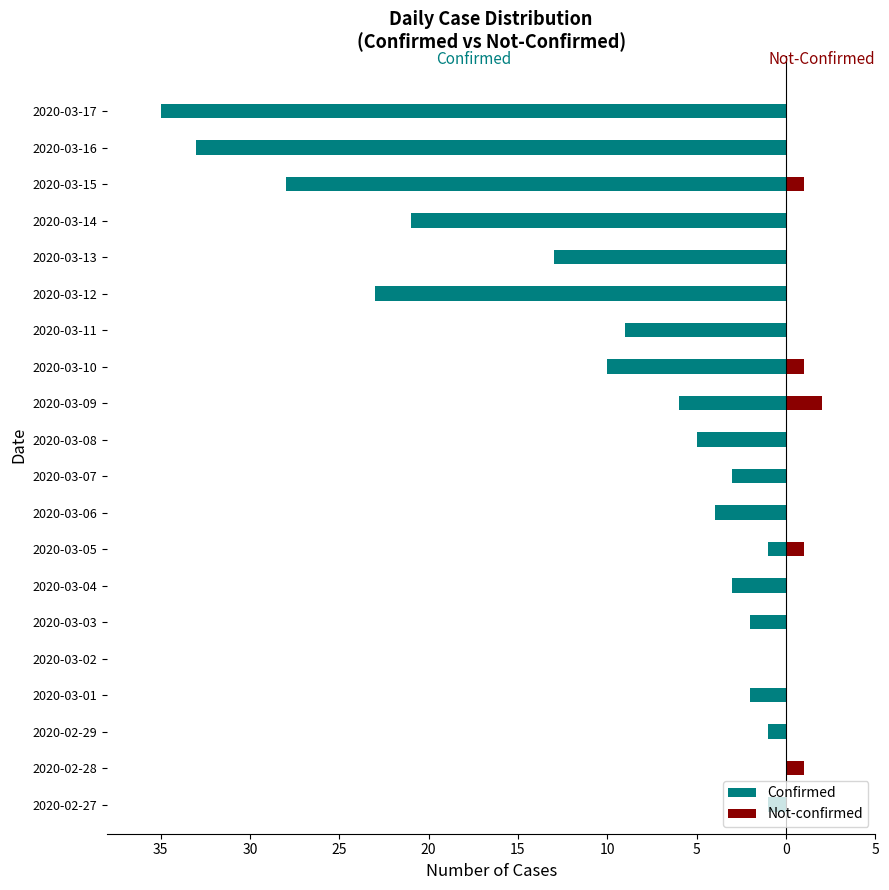

What is the sum of all Not-confirmed values?

6